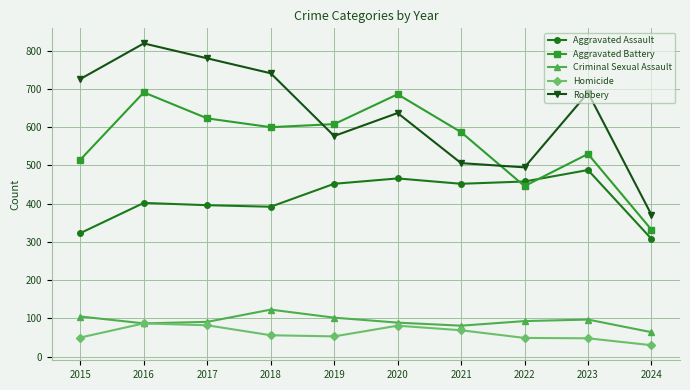

At which category does Criminal Sexual Assault reach its first local peak?

2018